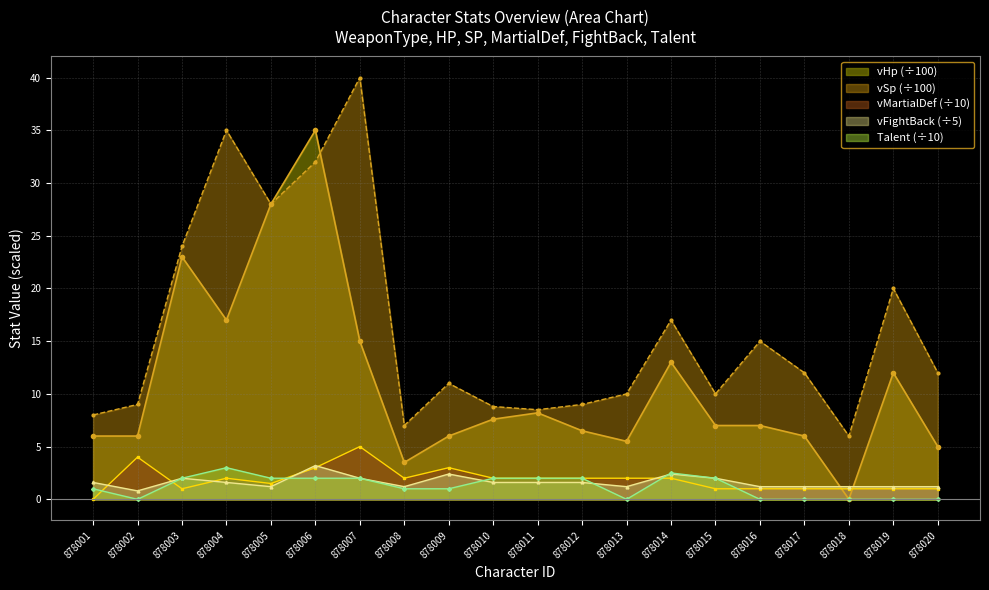

List the labels in order of vMartialDef value, largest first.

878007, 878002, 878006, 878009, 878004, 878008, 878010, 878011, 878012, 878013, 878014, 878005, 878003, 878015, 878016, 878017, 878018, 878019, 878020, 878001